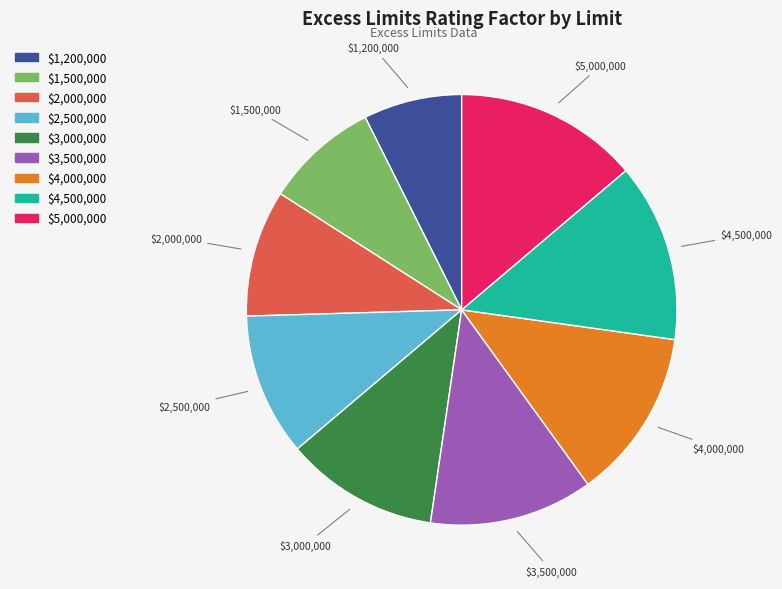

What is the smallest slice in the pie chart?

$1,200,000